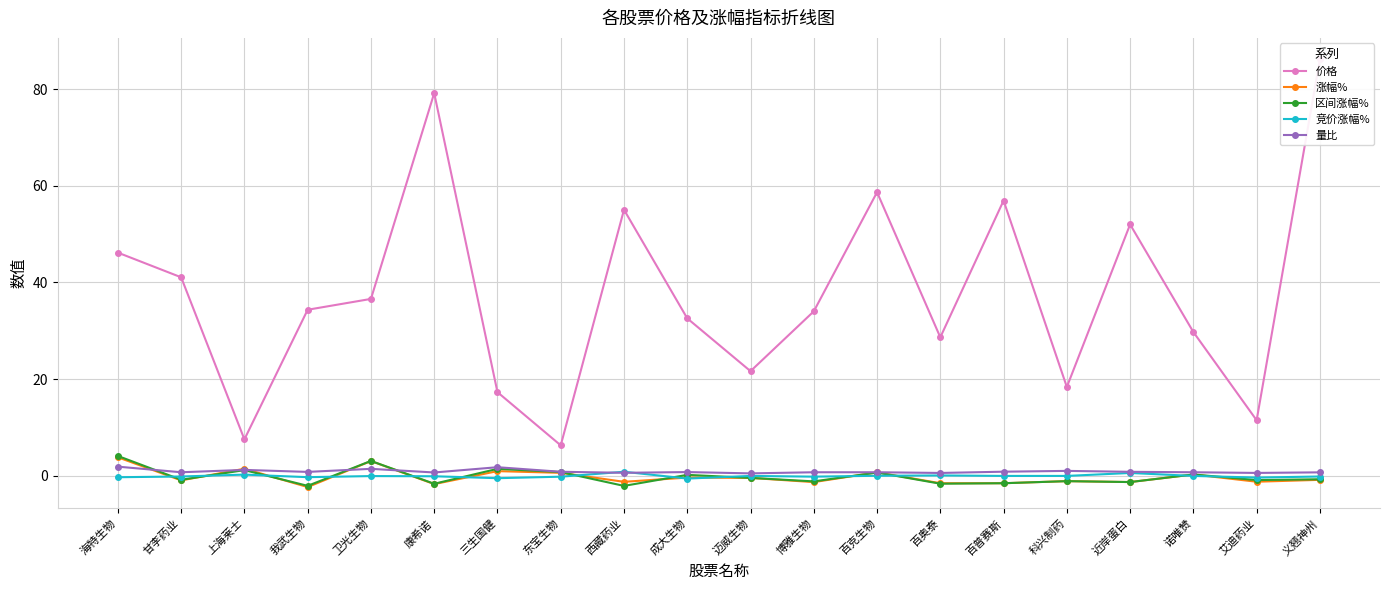

List the series in order of their peak value, lowest first.

竞价涨幅%, 量比, 涨幅%, 区间涨幅%, 价格